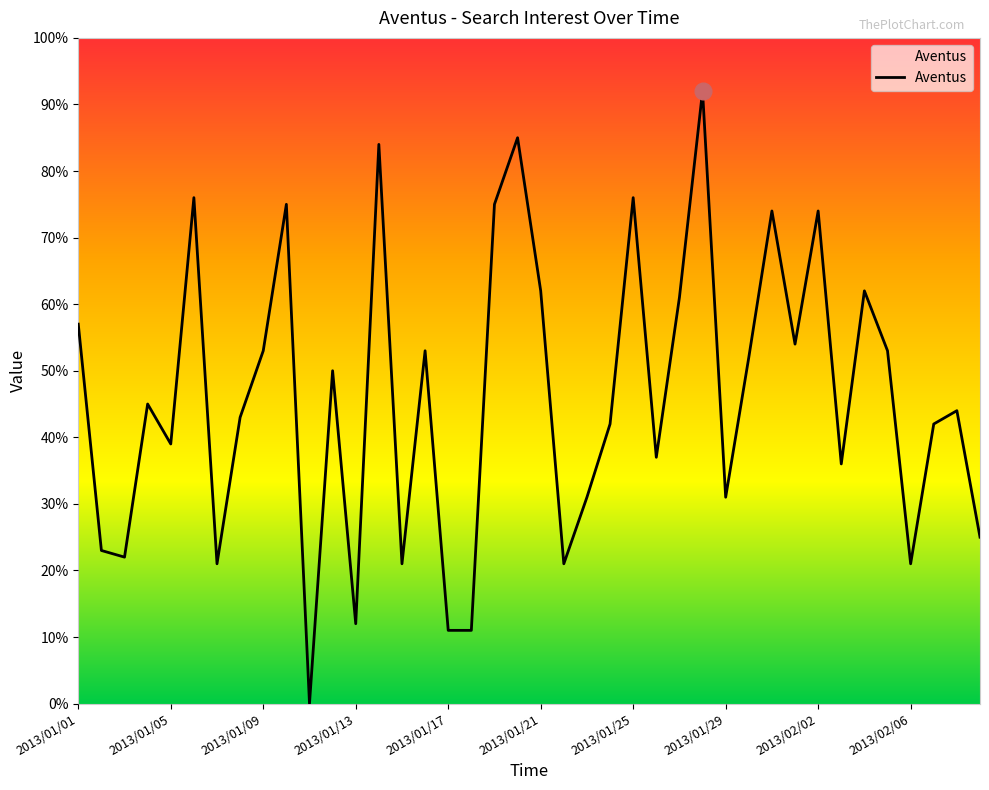

What is the maximum value shown in the chart?

92